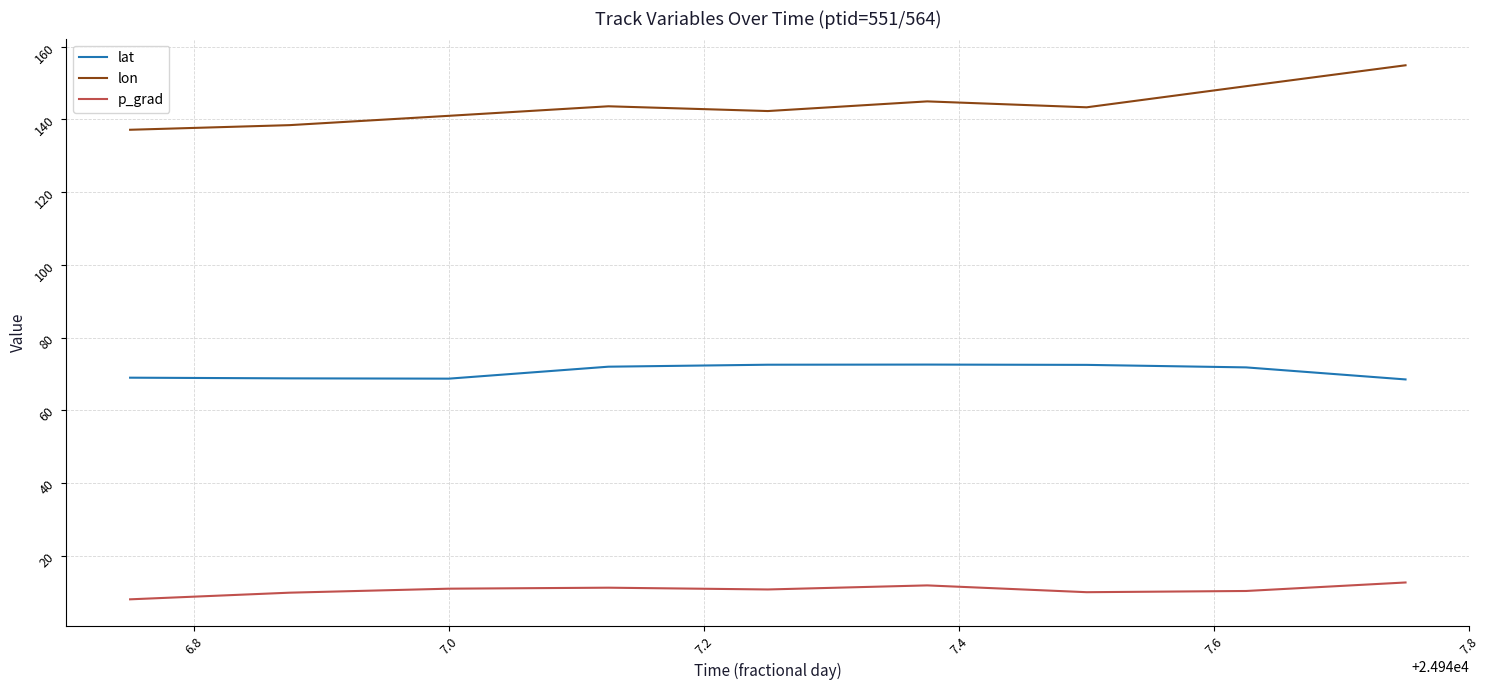

Rank the series by their maximum value, from highest to lowest.

lon, lat, p_grad